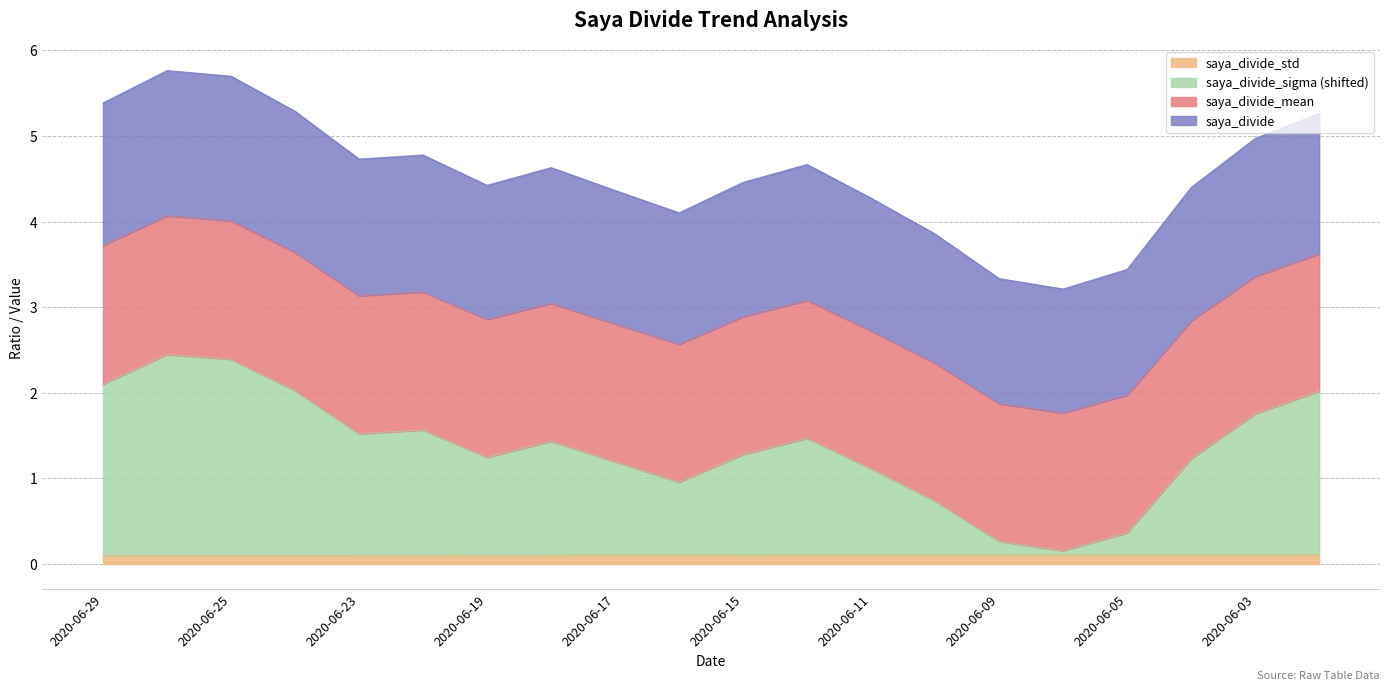

At which category is the sum across all series the highest?

2020-06-26